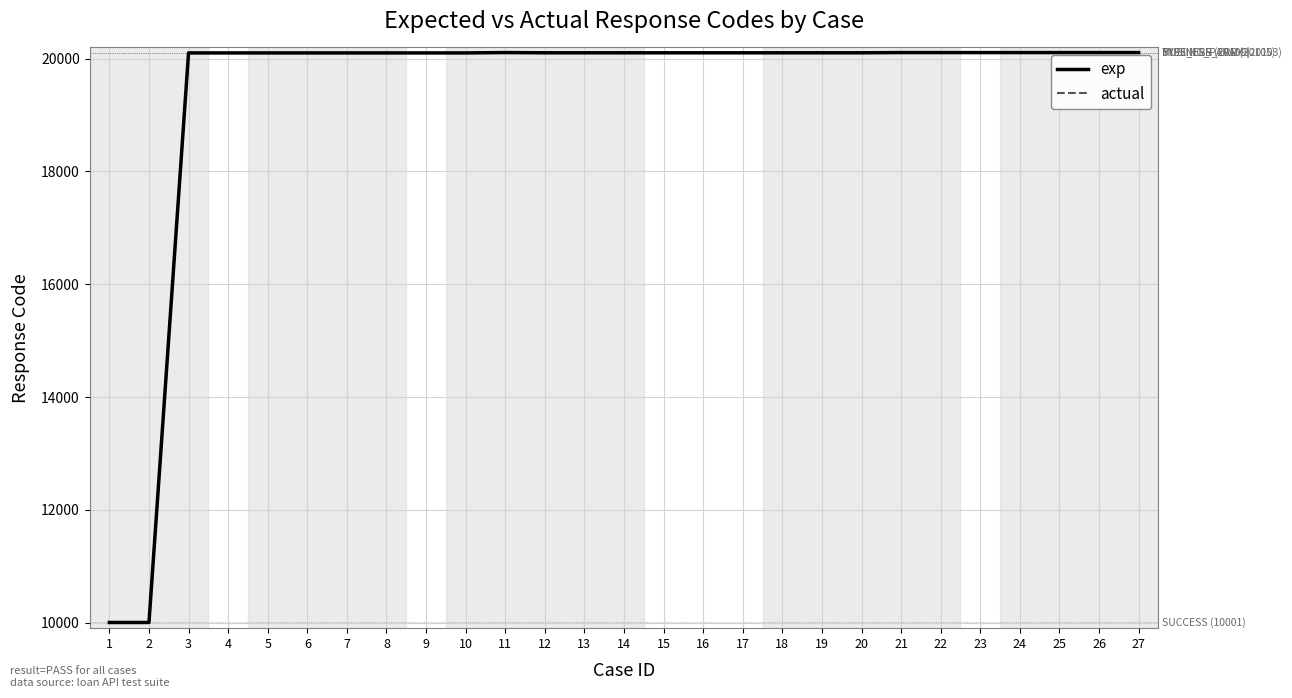

True or false: actual and exp cross at least once.

False